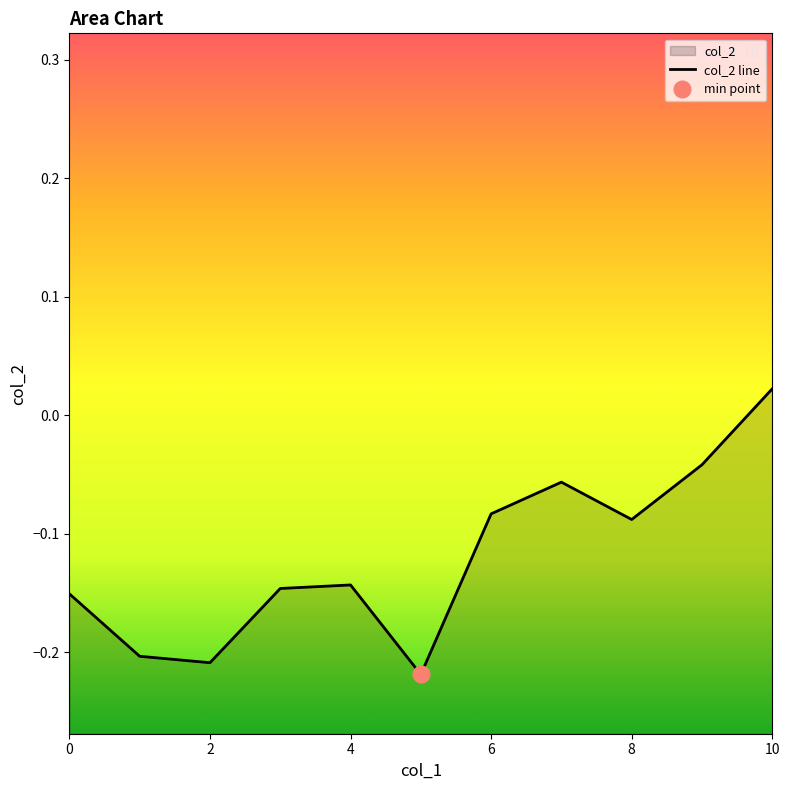

What is the sum of the values at 0 and 3?

-0.3